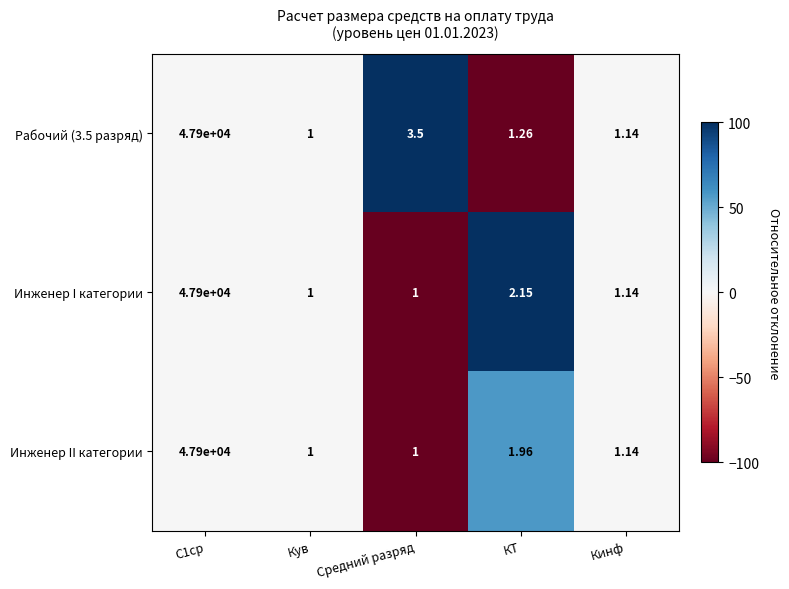

Is the value of Инженер II категории at Средний разряд greater than the value of Инженер I категории at КТ?

No